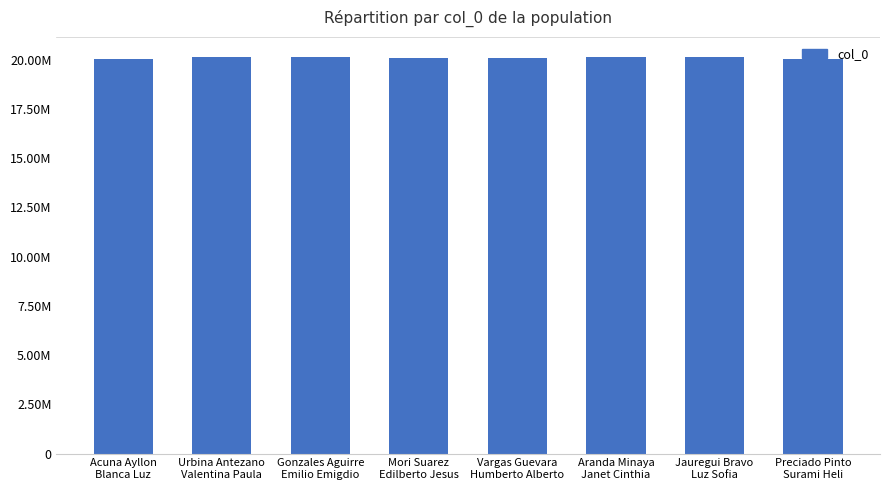

What is the label of the 4th bar from the right?

Vargas Guevara
Humberto Alberto